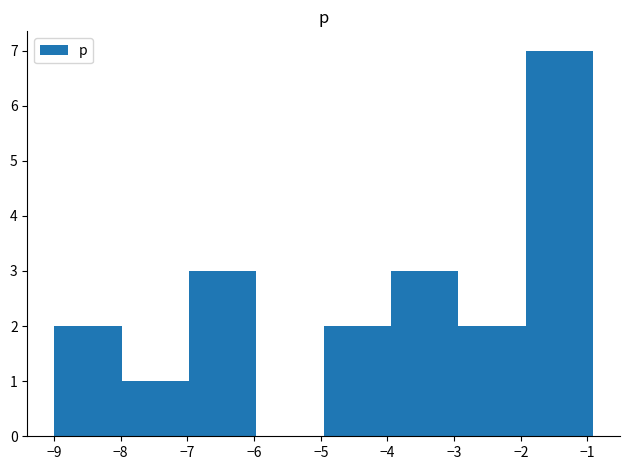

How tall is the bar that spans -5.0 to -3.9 on the x-axis? Neither the bar edges nor the heights are printed on the chart, so give them approximately, as read against the axes.

2